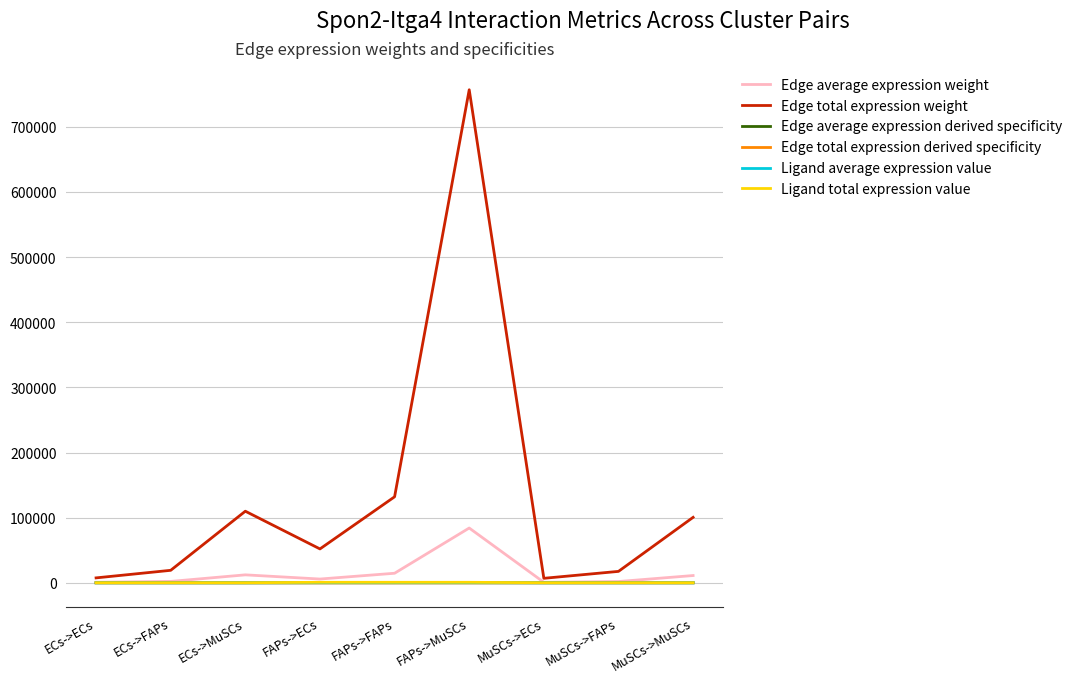

What is the label of the 5th point from the right?

FAPs->FAPs